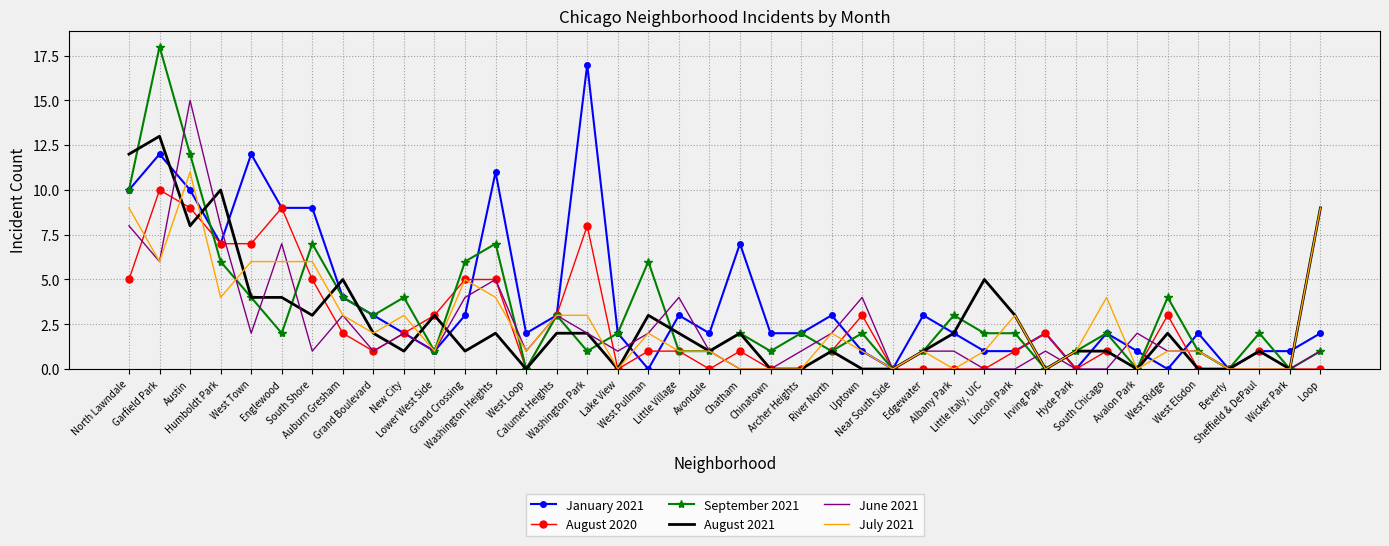

List the series in order of their peak value, highest first.

September 2021, January 2021, June 2021, August 2021, July 2021, August 2020